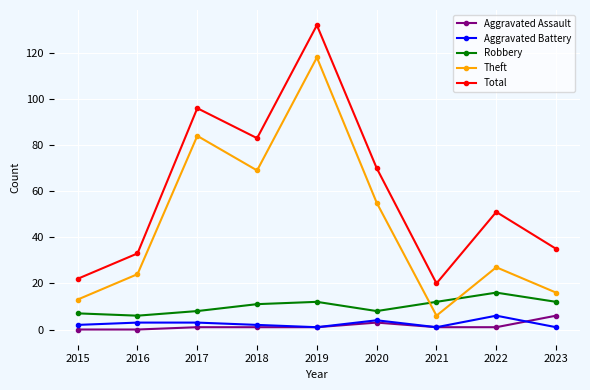

Is the value of Aggravated Battery at 2021 greater than the value of Theft at 2015?

No